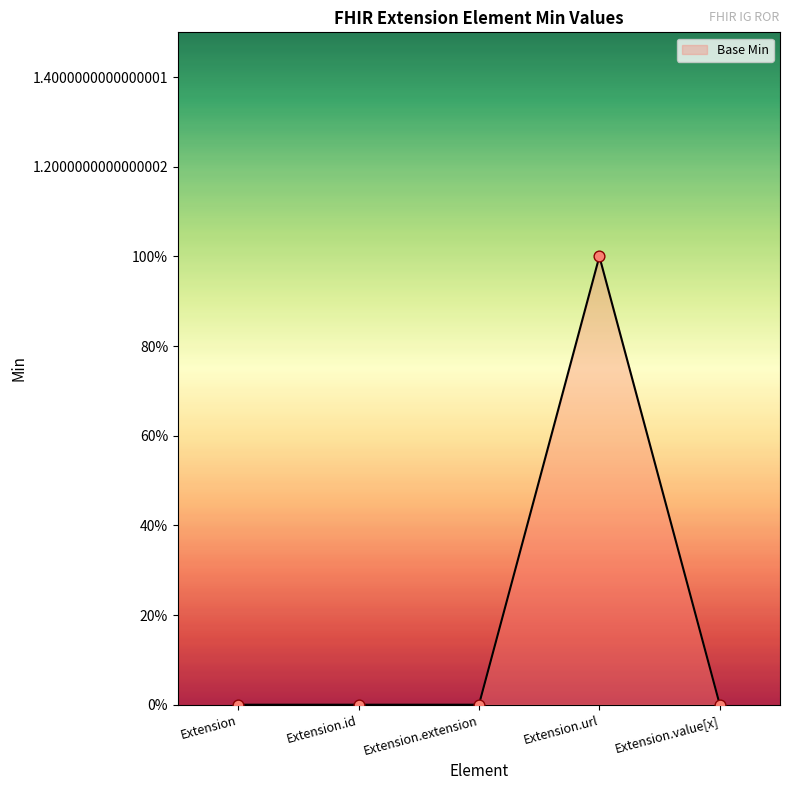

What is the change in value from Extension.id to Extension.url?

+1